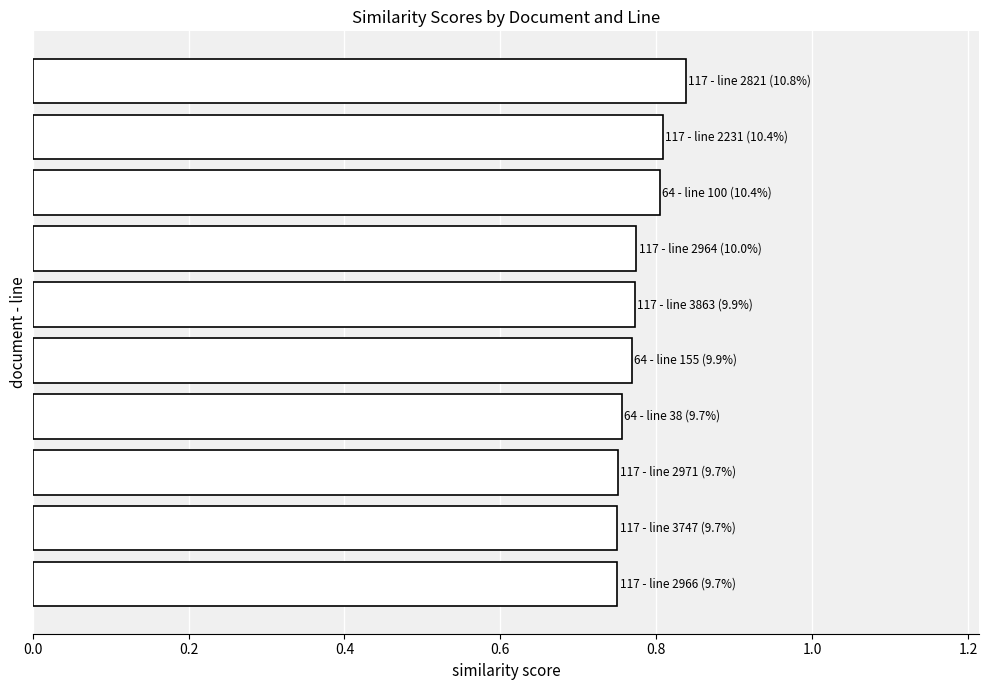

Count the values in the range 0 to 1.

10